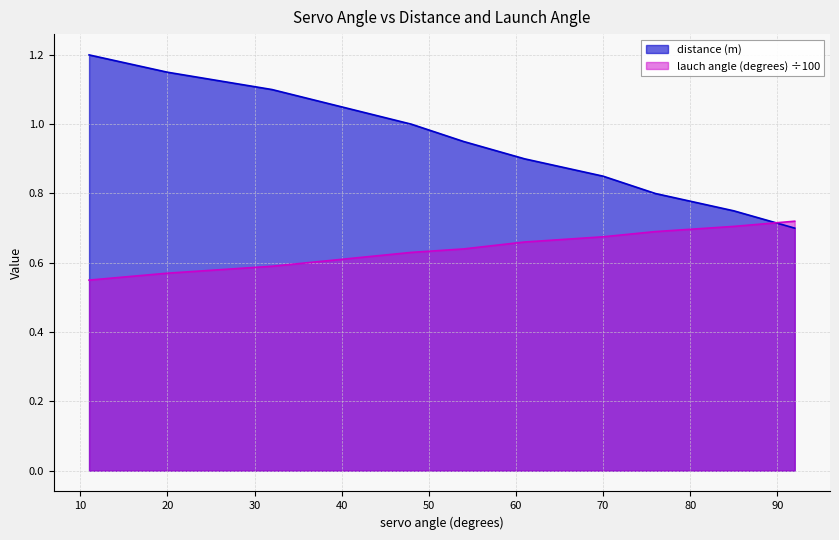

The value of lauch angle (degrees) at 20 is 0.6. True or false?

True